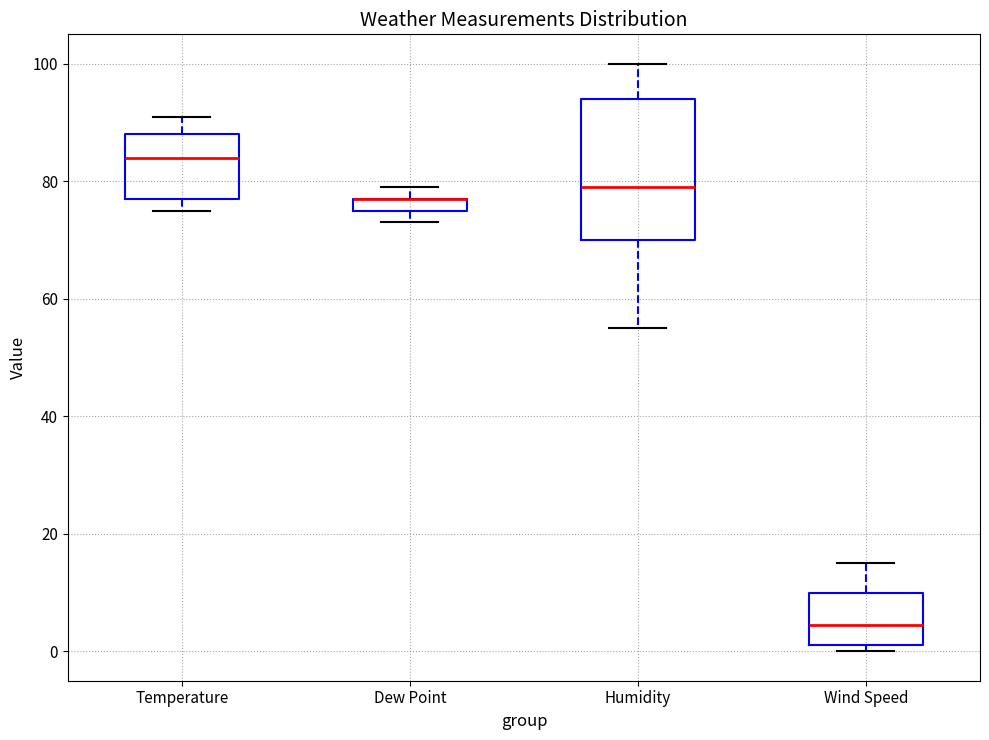

Where is the lower edge of the box for Wind Speed on the y-axis? The values are not printed on the chart, so give them approximately, as read against the axis.

2